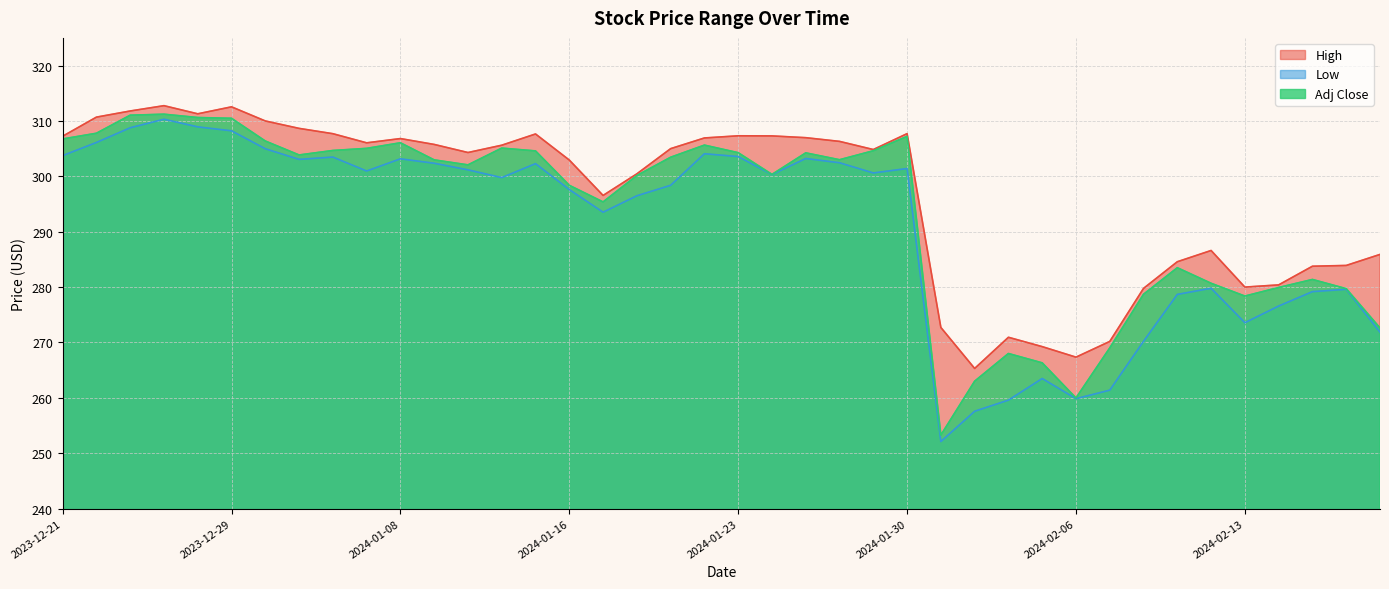

Reading left to right, what are all the values shown in this chart?

High: 307.2	310.7	311.8	312.8	311.3	312.6	310.0	308.7	307.7	306.1	306.8	305.8	304.3	305.6	307.6	302.9	296.6	300.4	305.0	306.9	307.3	307.3	307.0	306.3	304.8	307.7	272.7	265.3	270.9	269.2	267.4	270.2	279.8	284.6	286.6	280.0	280.4	283.8	283.9	285.9
Low: 303.7	306.1	308.8	310.3	308.9	308.2	305.0	303.1	303.5	301.0	303.2	302.4	301.2	299.8	302.3	297.6	293.5	296.5	298.4	304.1	303.6	300.3	303.2	302.4	300.6	301.4	252.1	257.6	259.6	263.5	259.9	261.4	270.2	278.7	279.8	273.6	276.6	279.2	279.6	271.9
Adj Close: 306.8	307.8	311.0	311.2	310.6	310.5	306.4	303.9	304.7	305.1	306.1	303.0	302.1	305.1	304.6	298.4	295.4	300.1	303.4	305.6	304.3	300.4	304.2	303.0	304.6	307.2	253.3	263.0	268.0	266.3	260.0	269.0	278.7	283.5	280.7	278.4	279.9	281.4	279.7	272.6